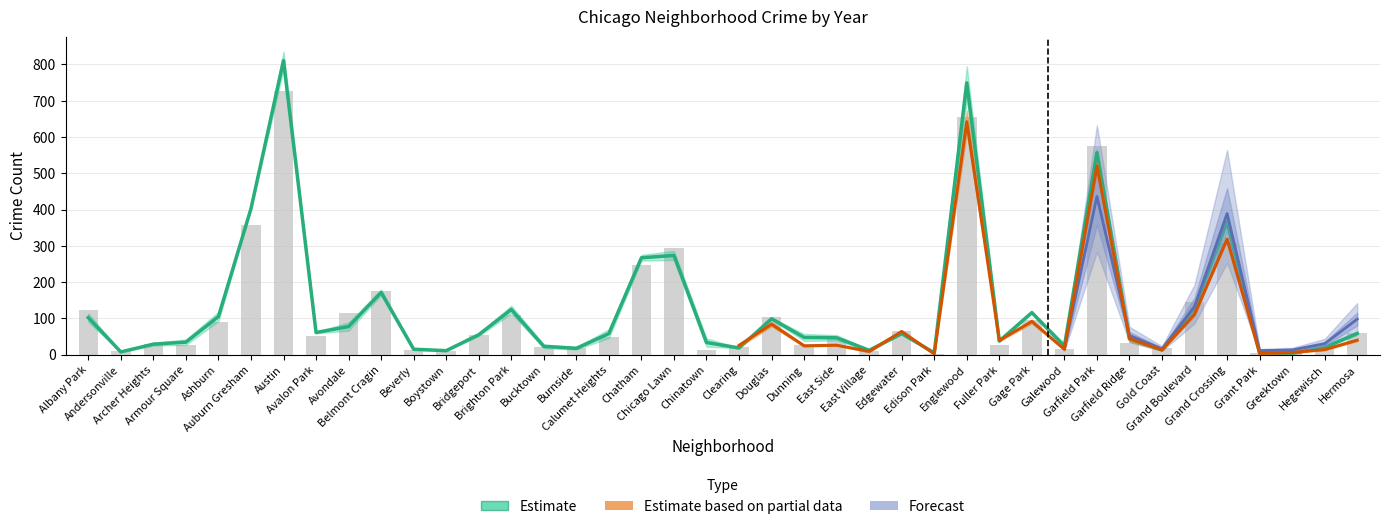

What is the label of the 17th bar from the left?

Calumet Heights